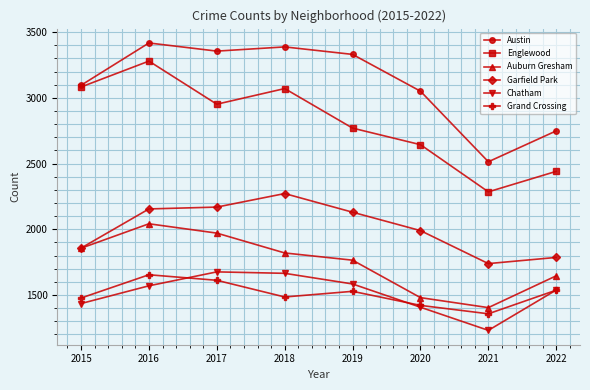

What is the highest value of the Austin series?

3418